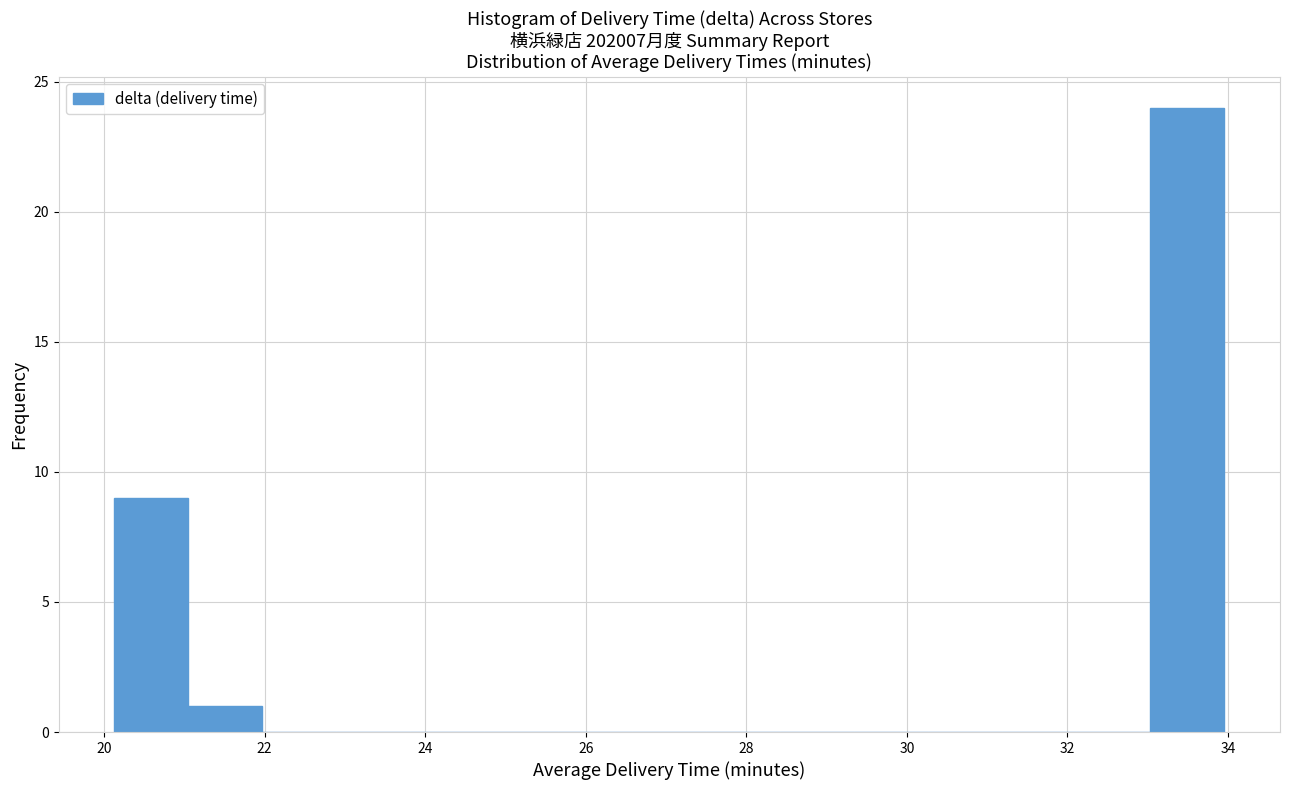

Over which range of the x-axis is the bar tallest?

33.0 to 34.0